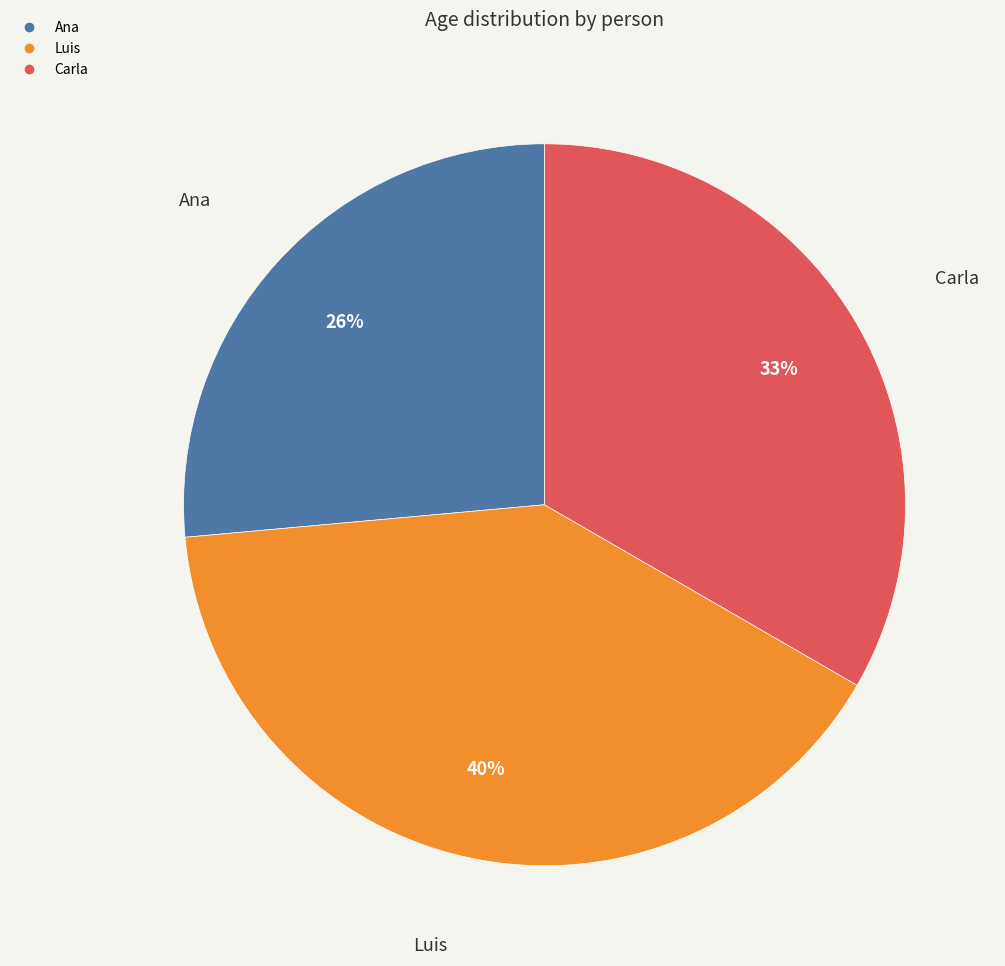

To the nearest percent, what percentage of the pie is Ana?

26%